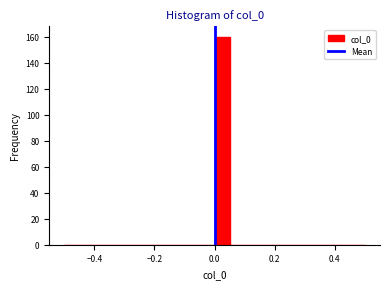

Around what value on the x-axis is the tallest bar? Give the approximate position of its centre, as read against the axis.

0.02